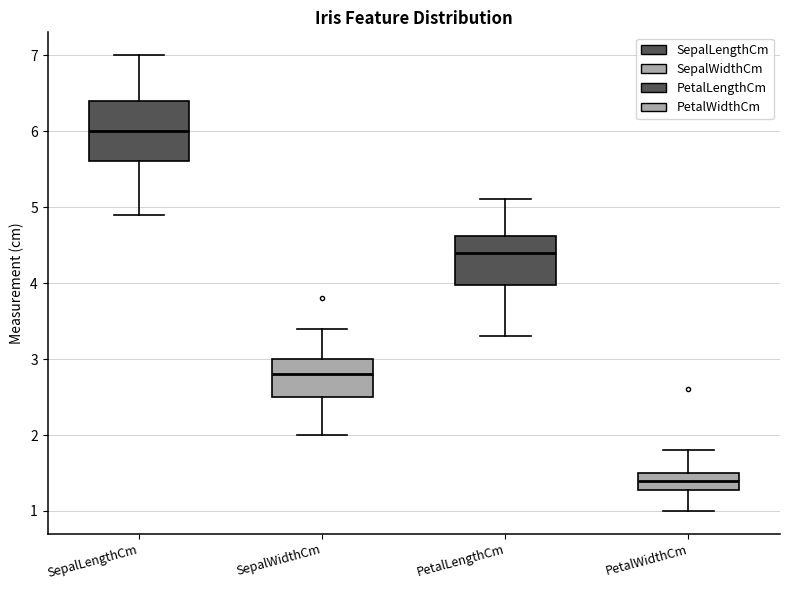

Which box has the highest median line?

SepalLengthCm